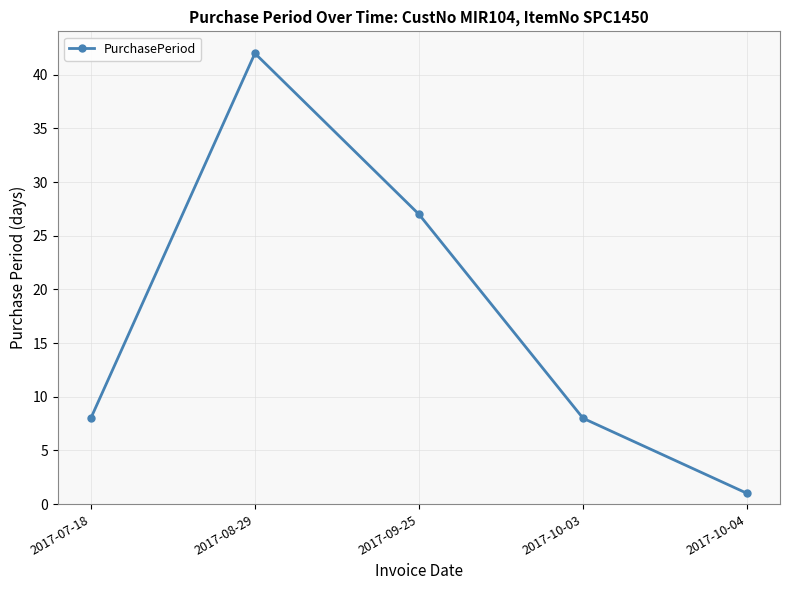

How many data points does each series have?

5